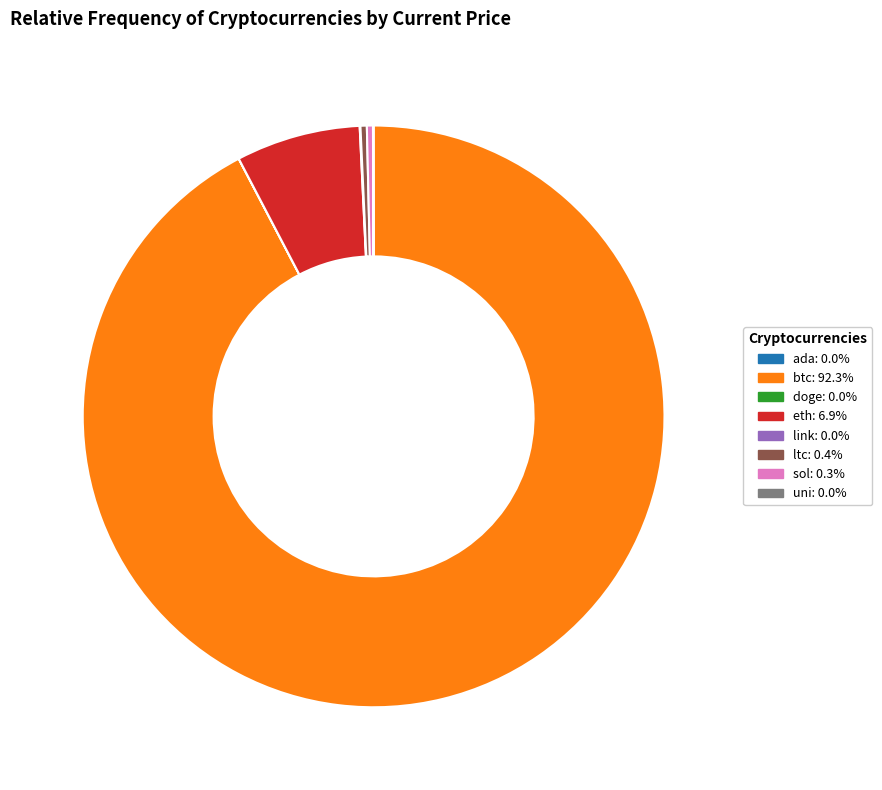

Is there any slice that represents more than half of the pie?

Yes